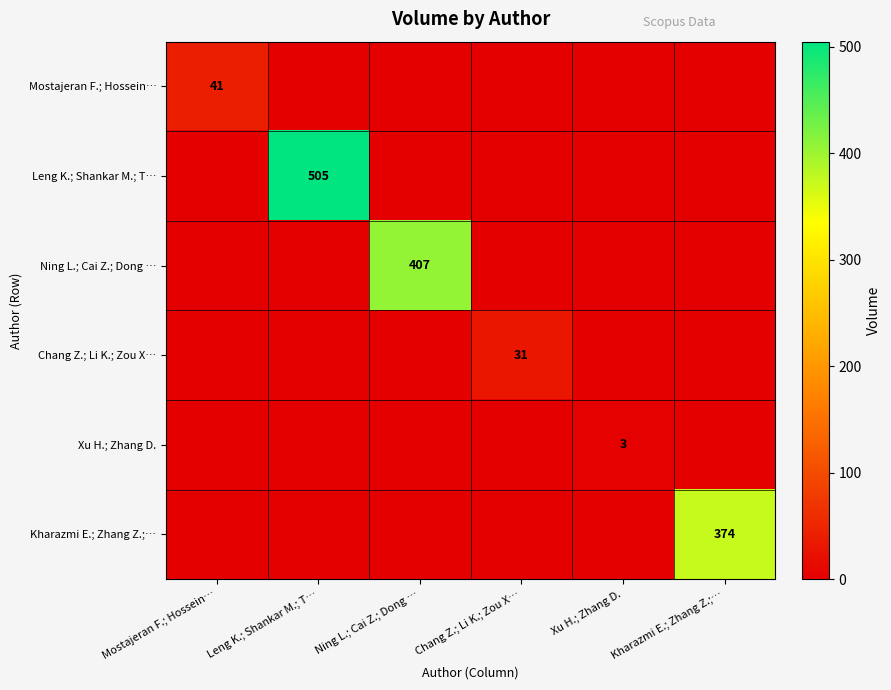

The value of Kharazmi E.; Zhang Z.;… at Kharazmi E.; Zhang Z.;… is 111. True or false?

False